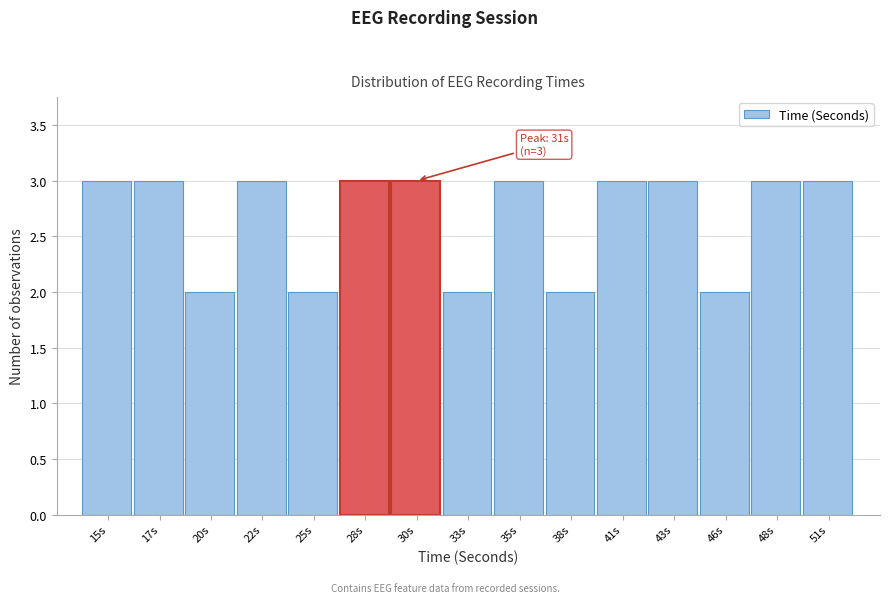

Reading left to right, list all the values displayed in this chart.

3	3	2	3	2	3	3	2	3	2	3	3	2	3	3